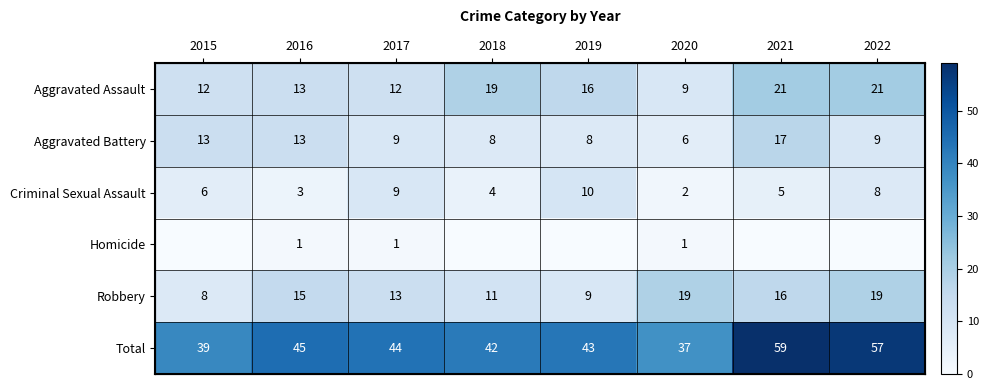

At how many categories does at least one series exceed 25?

8